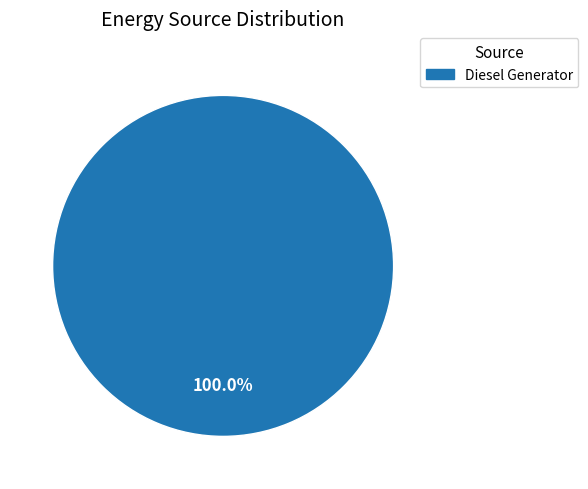

Is there any slice that represents more than half of the pie?

Yes